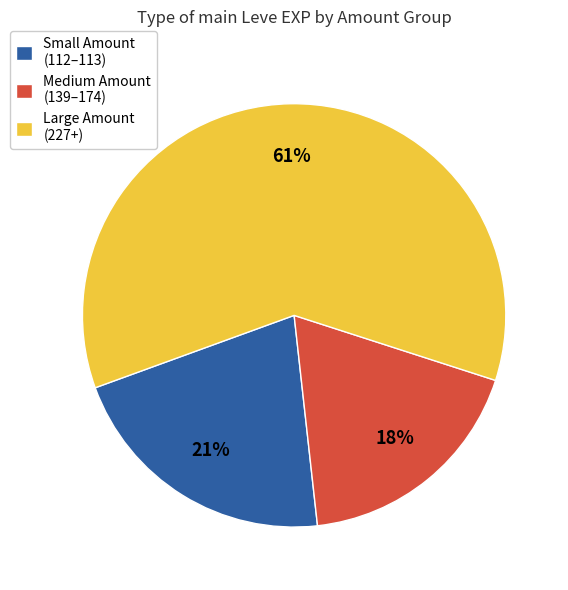

Combined, do Small Amount (112–113) and Medium Amount (139–174) account for over 50%?

No